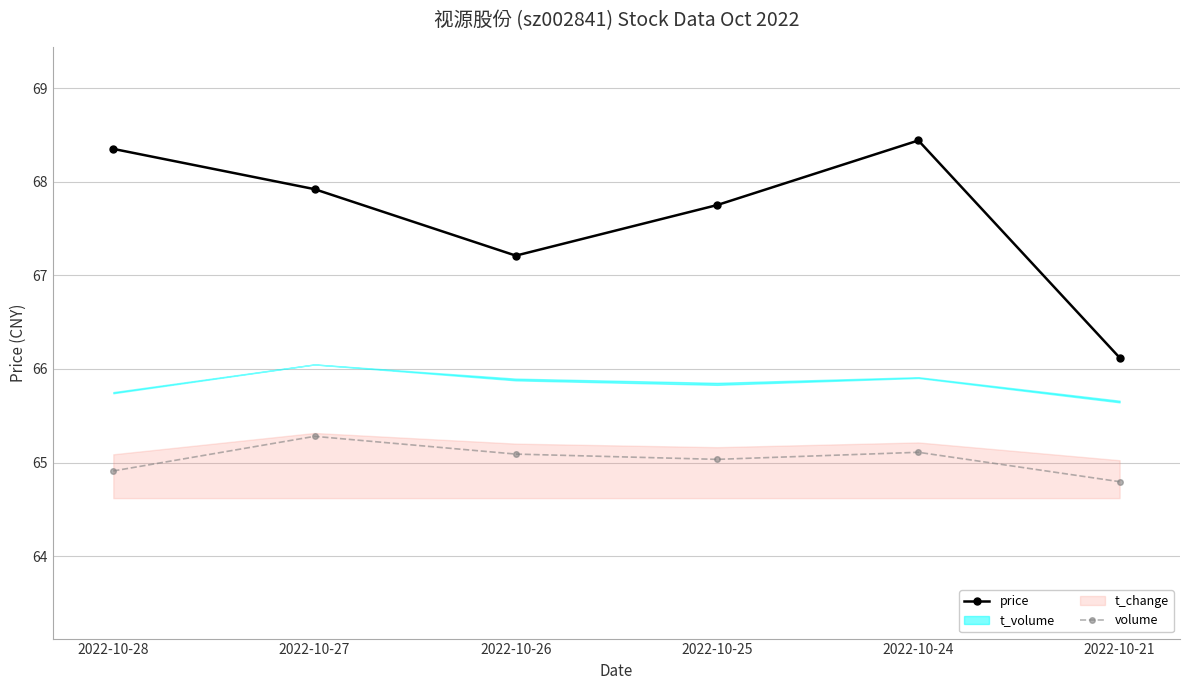

Where is the first local maximum for volume?

2022-10-27